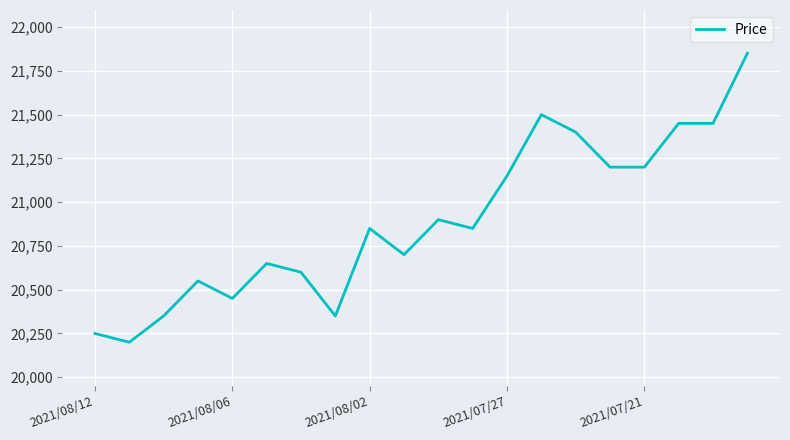

What is the maximum value shown in the chart?

21850